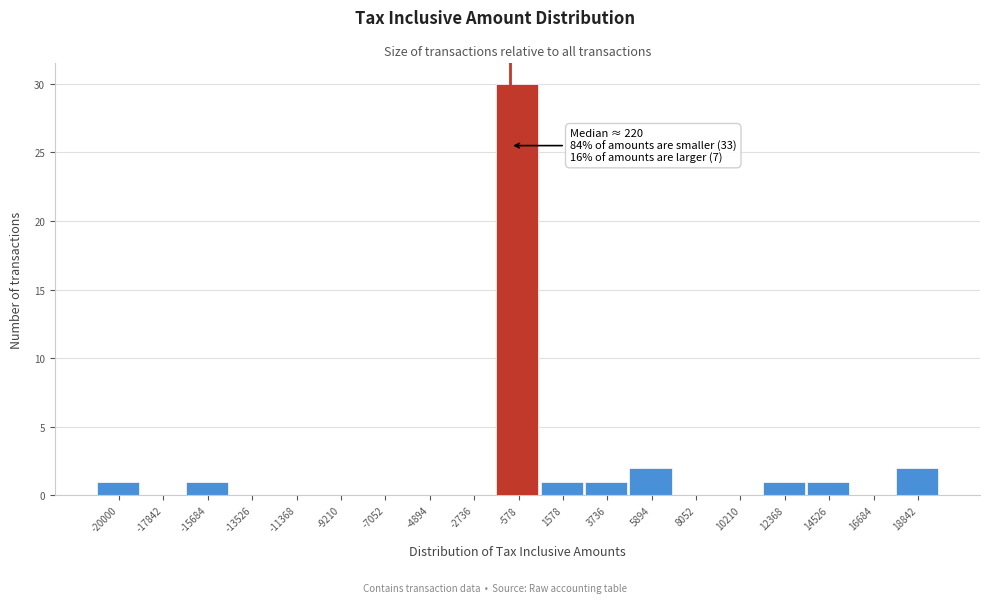

Reading left to right, list all the values displayed in this chart.

-20000=1	-17842=0	-15684=1	-13526=0	-11368=0	-9210=0	-7052=0	-4894=0	-2736=0	-578=30	1578=1	3736=1	5894=2	8052=0	10210=0	12368=1	14526=1	16684=0	18842=2